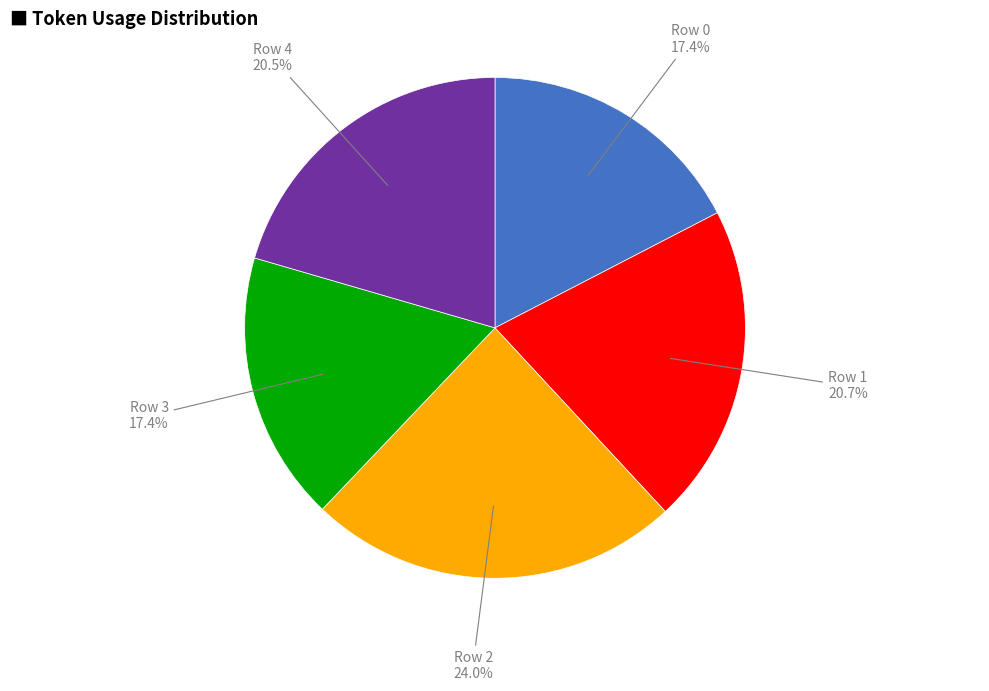

What percentage is the Row 2 slice, to the nearest percent?

24%